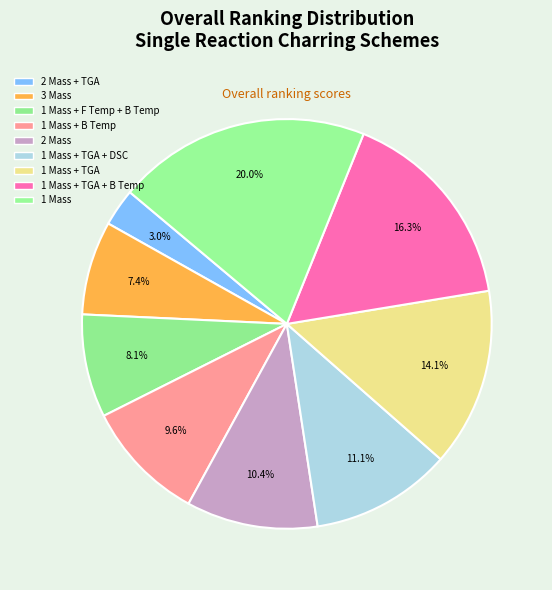

To the nearest percent, what is the difference between the 1 Mass + B Temp and 3 Mass slice percentages?

2%